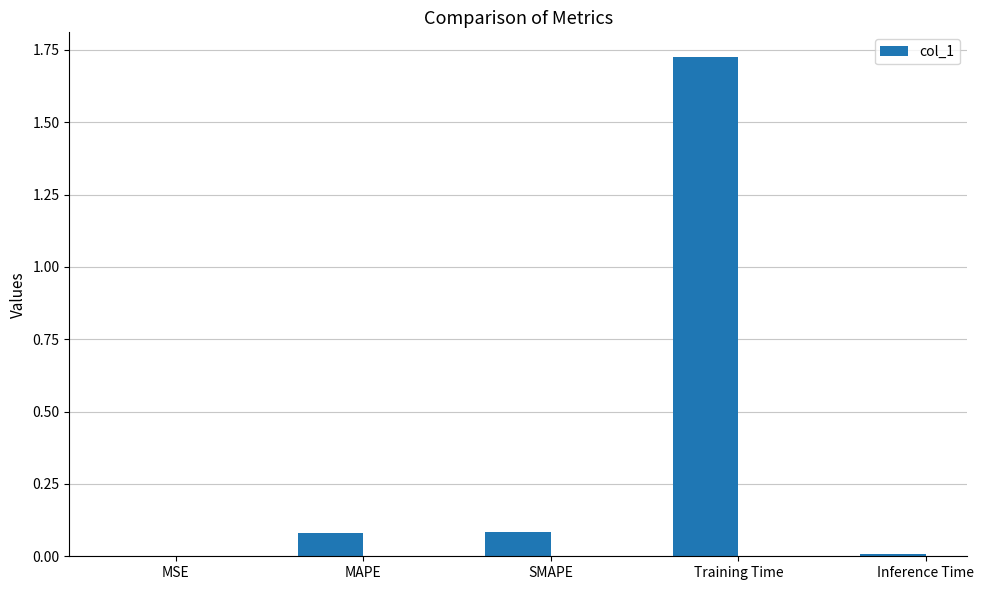

Which label corresponds to the largest value in the chart?

Training Time